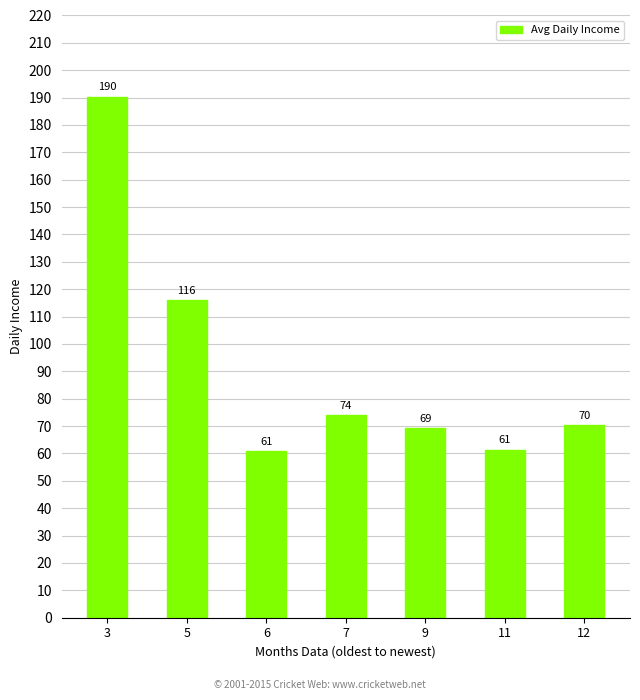

Which has a higher value, 12 or 6?

12